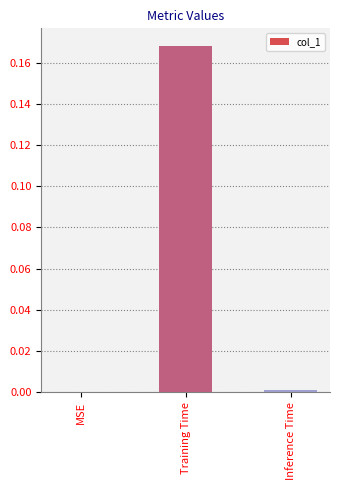

Is it true that the value at MSE is 0.0?

True